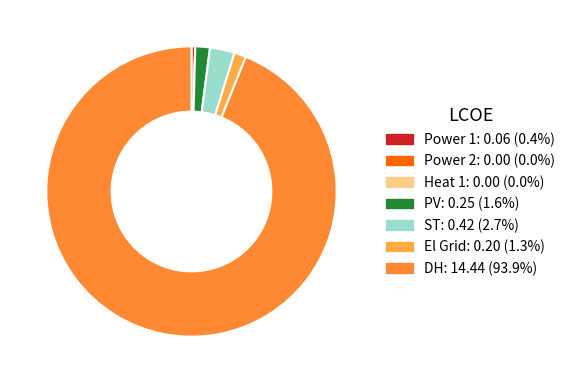

To the nearest percent, what is the average slice percentage?

14%